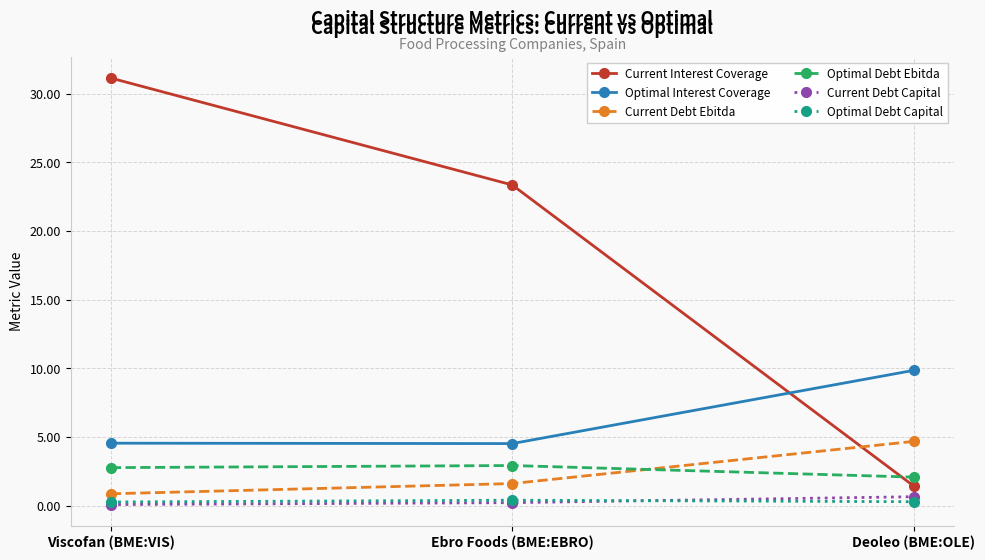

What is the lowest value of the Current Debt Capital series?

0.1